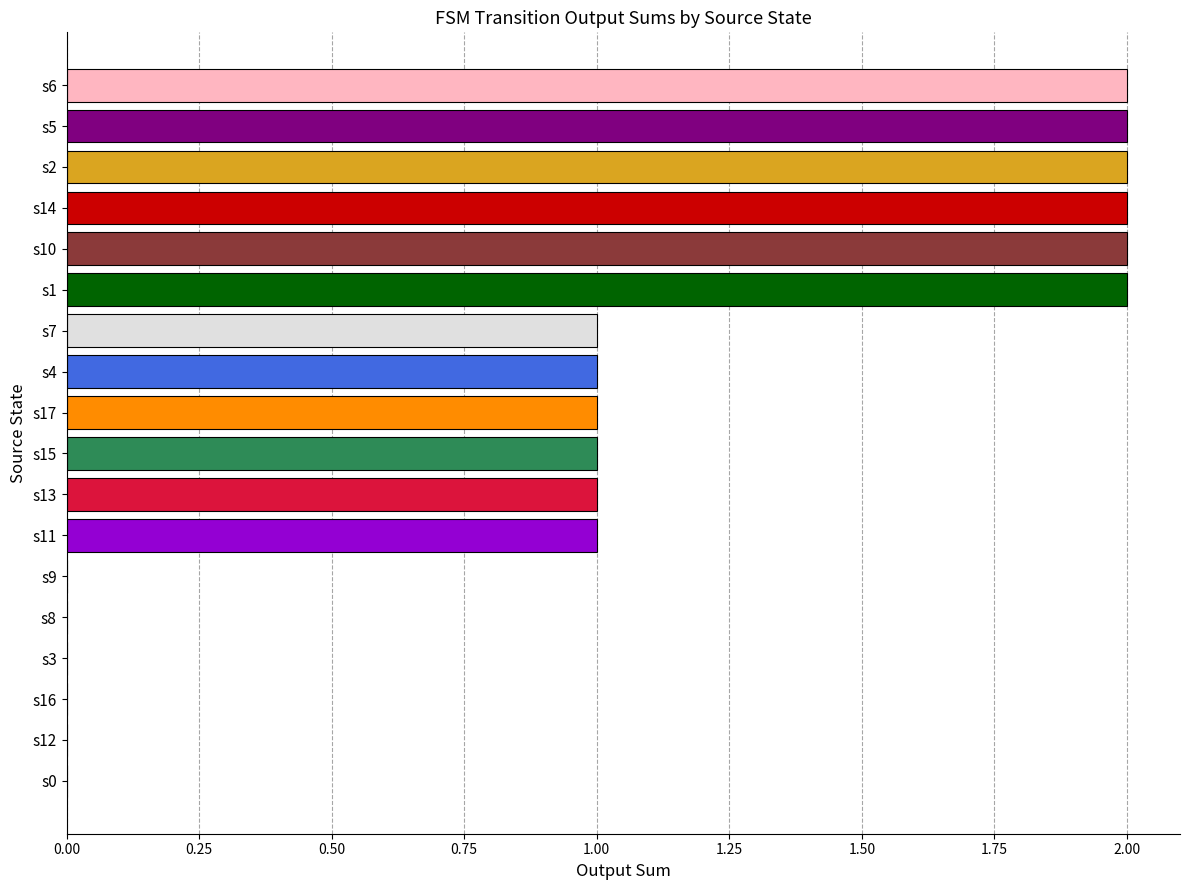

The chart shows a value of 1 at s17. True or false?

True